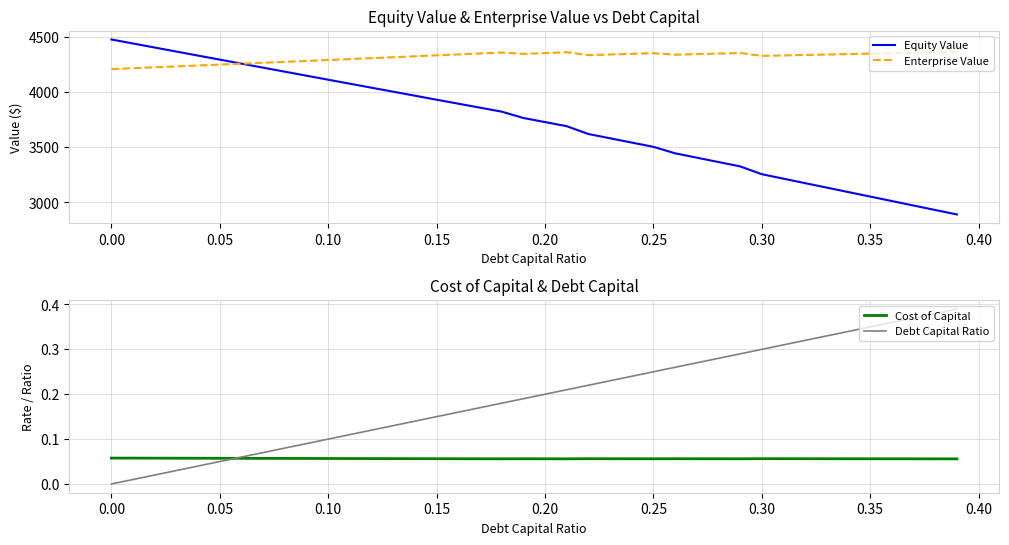

What is the maximum value for Enterprise Value?

4362.1